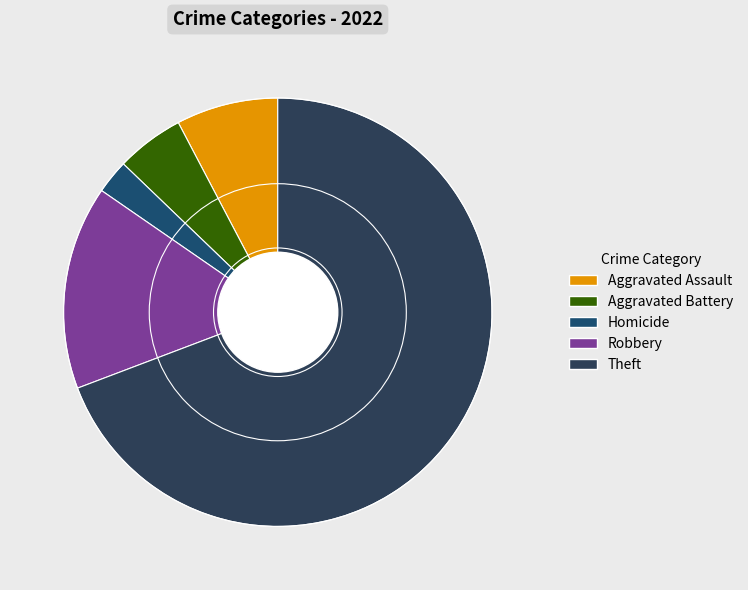

To the nearest percent, what is the combined percentage of Homicide and Theft?

72%